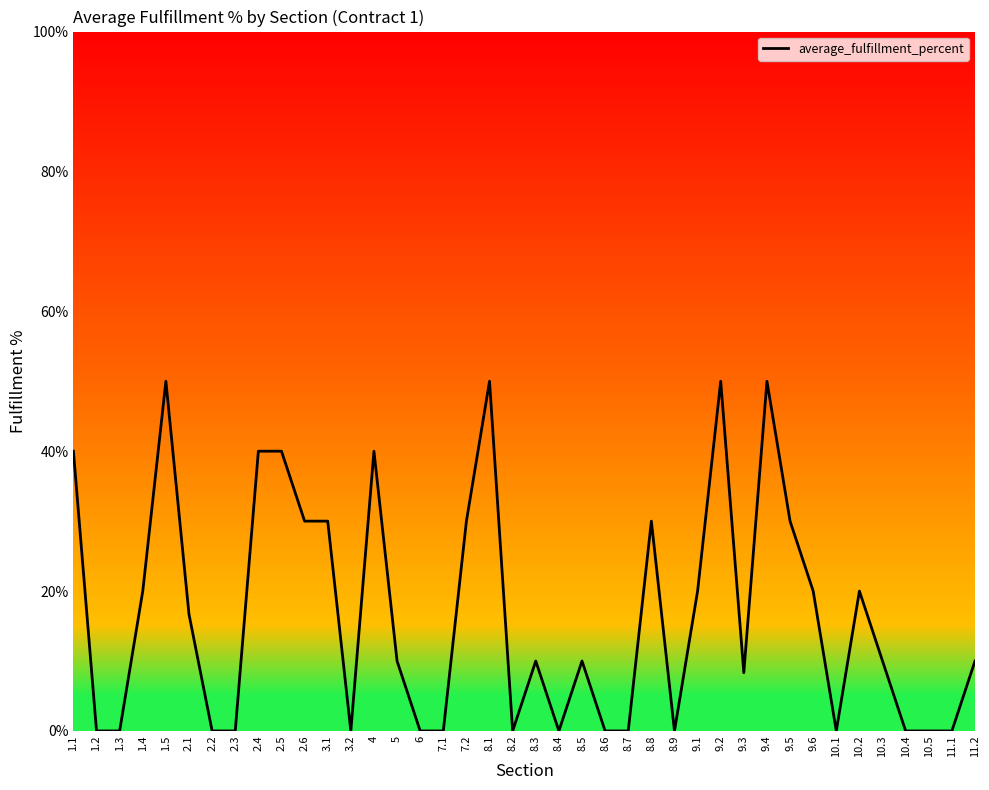

At which label does the data first exceed 10?

1.1